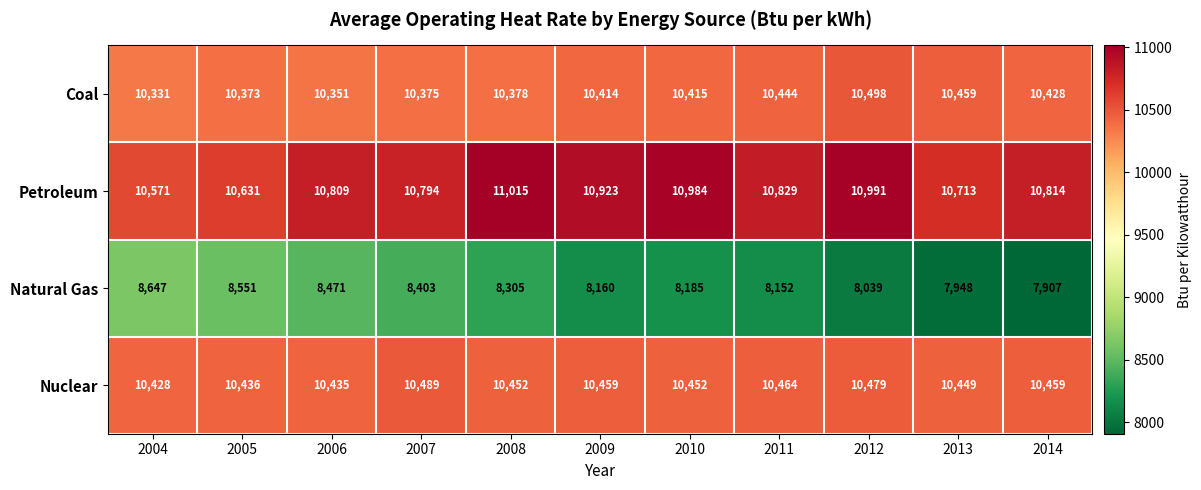

True or false: Petroleum has a value of 16122 at 2010.

False